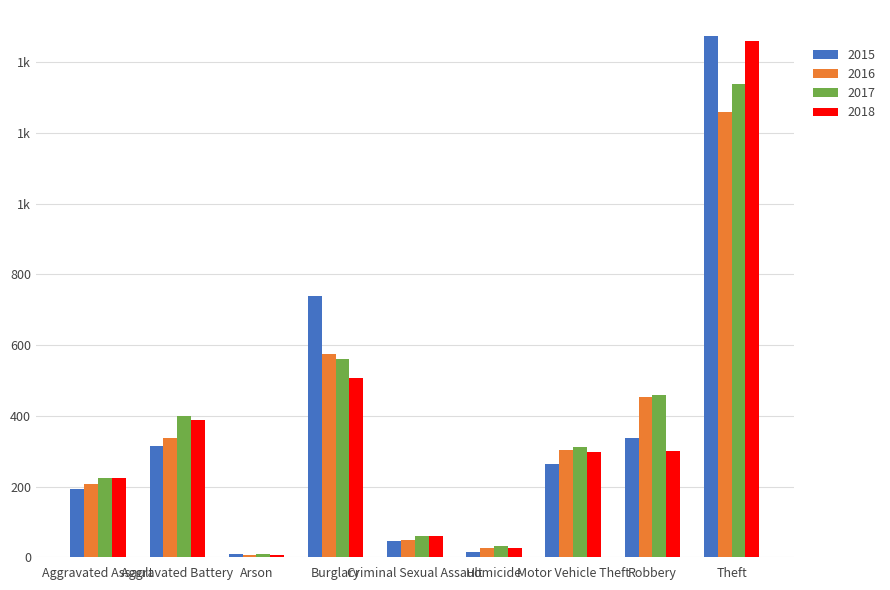

What is the label of the 7th bar from the right?

Arson